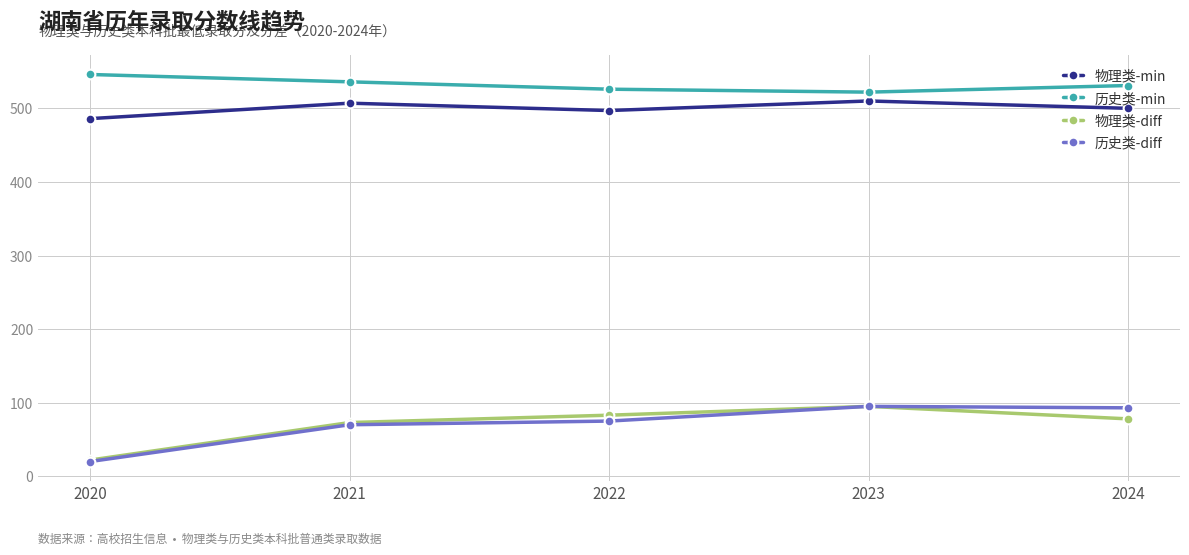

What is the greatest value displayed?

546